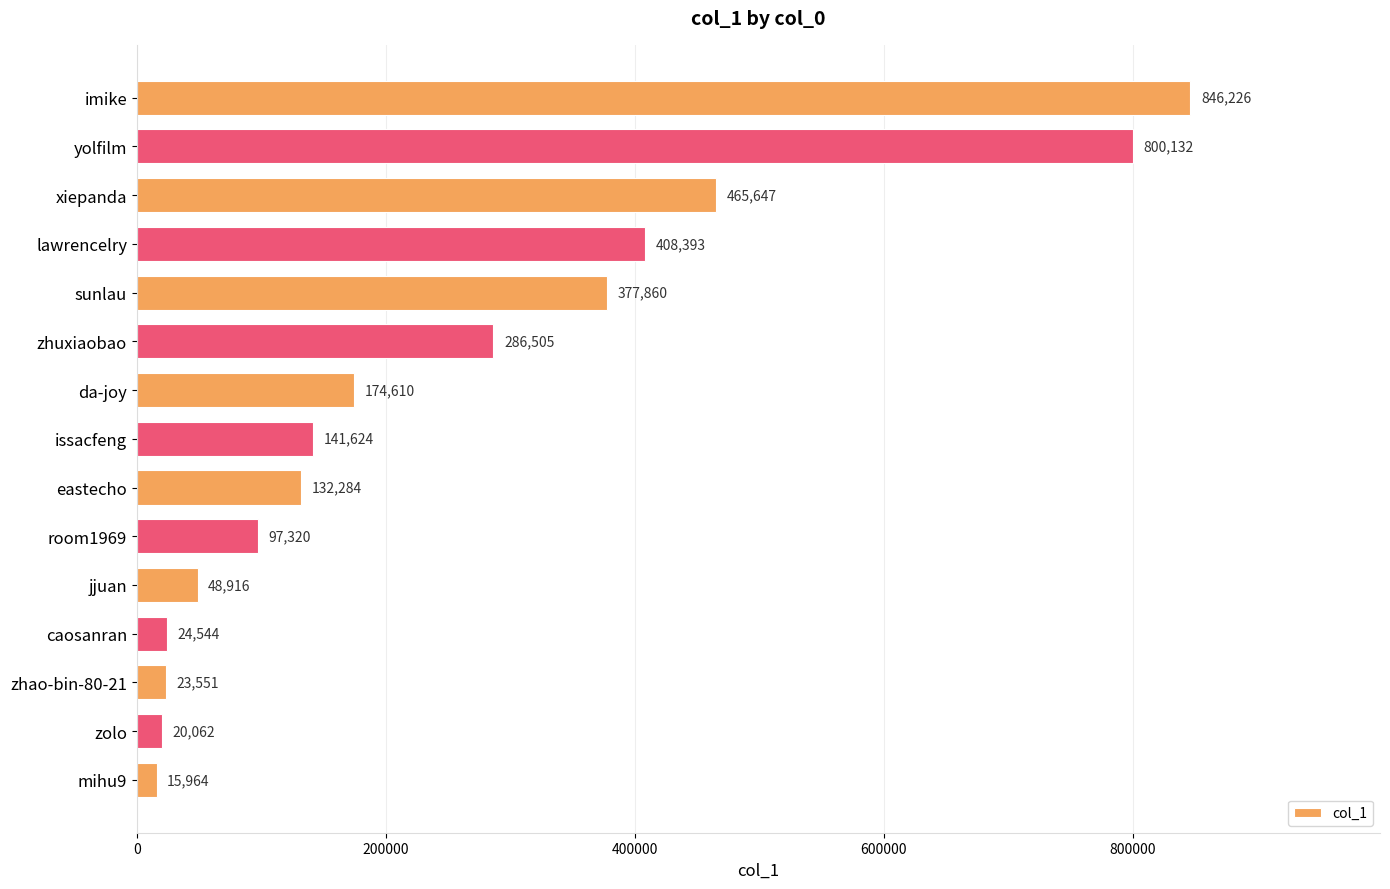

How many values are below 141624?

7